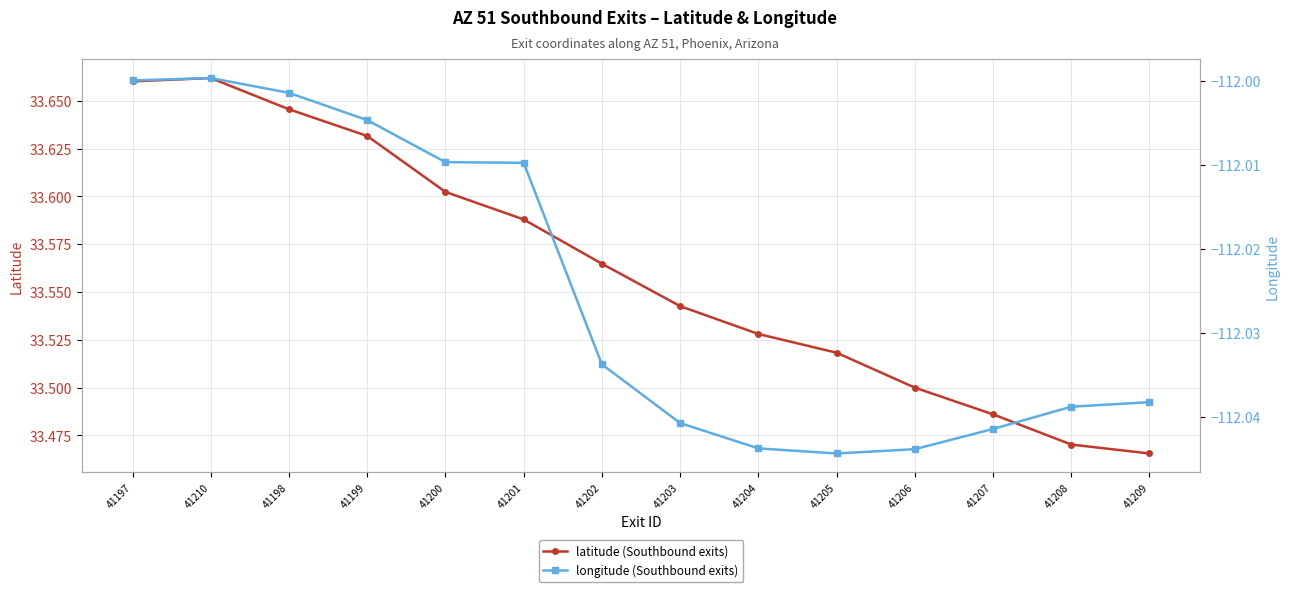

True or false: latitude (Southbound exits) has more than 2 points higher than both neighbors.

False